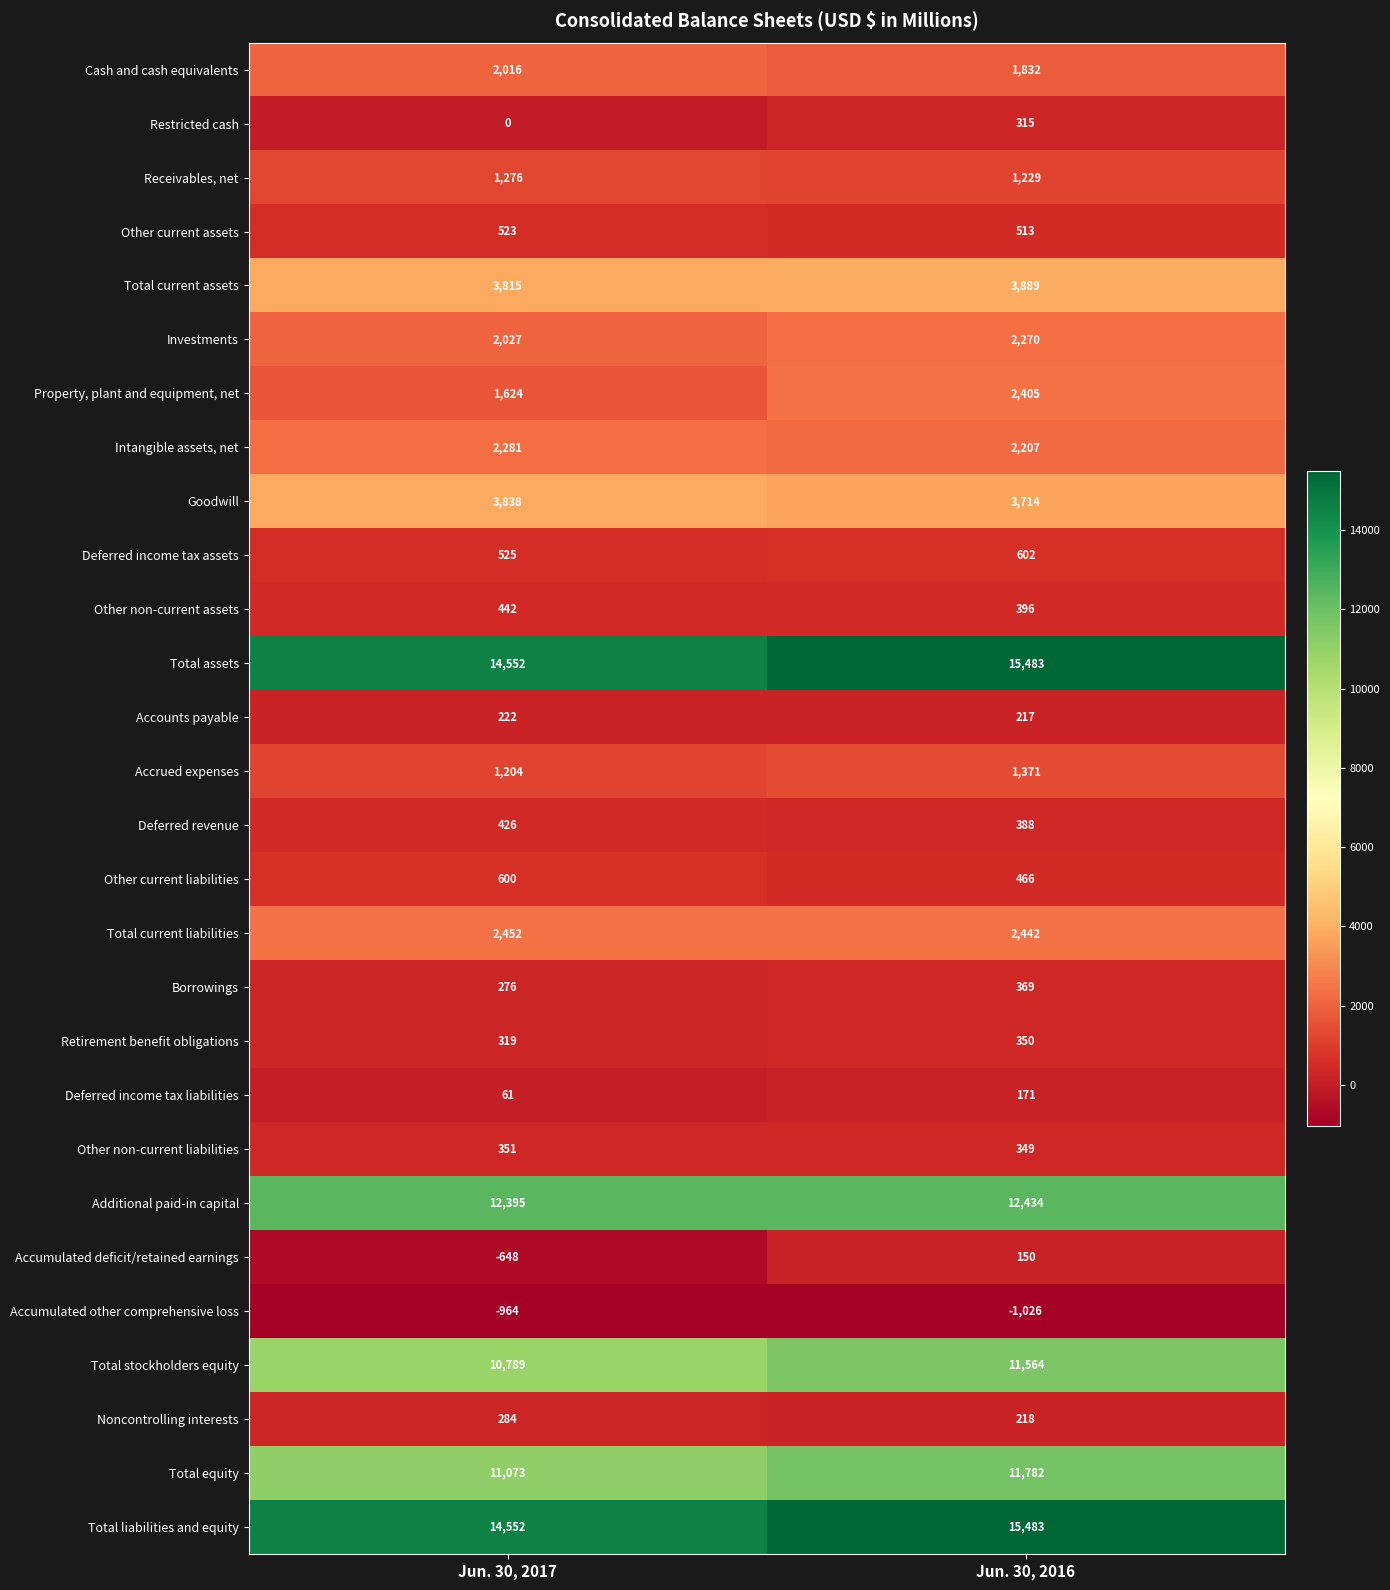

How many series are shown in this chart?

28